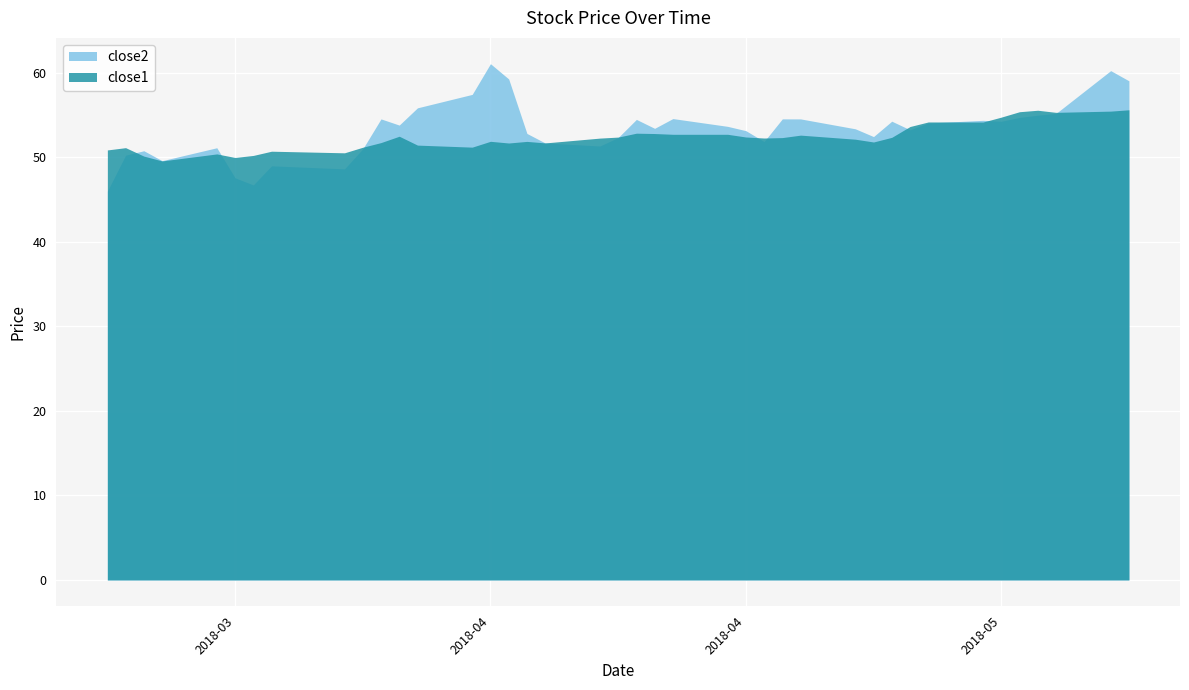

Rank the series at 2018-04-12 from highest to lowest value.

close2, close1